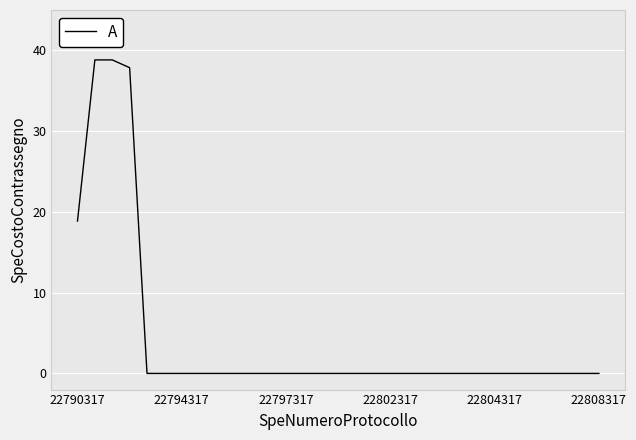

What is the greatest value displayed?

38.8